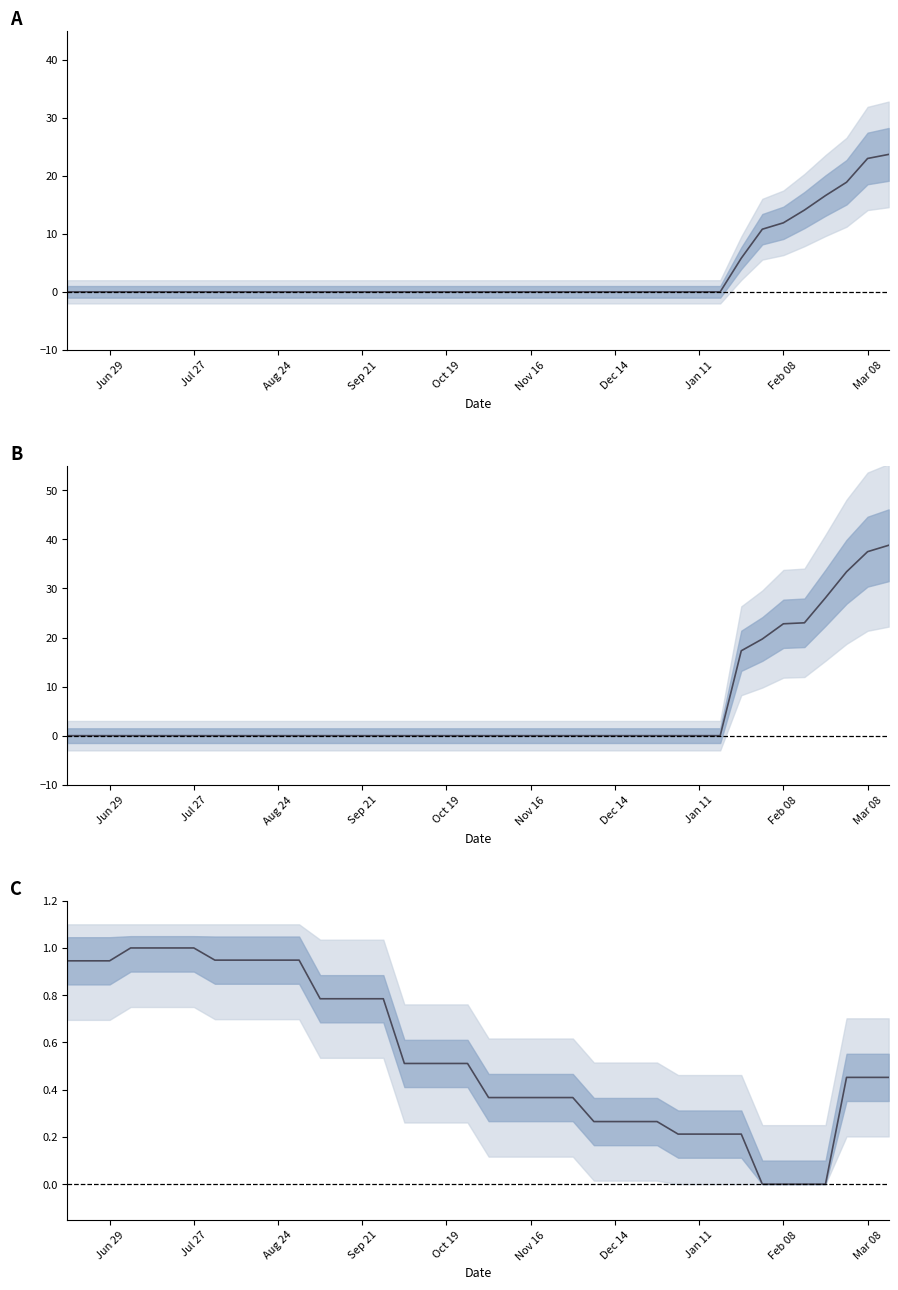

Is it true that dose1_pct equals 0.0 at Jul 27?

True